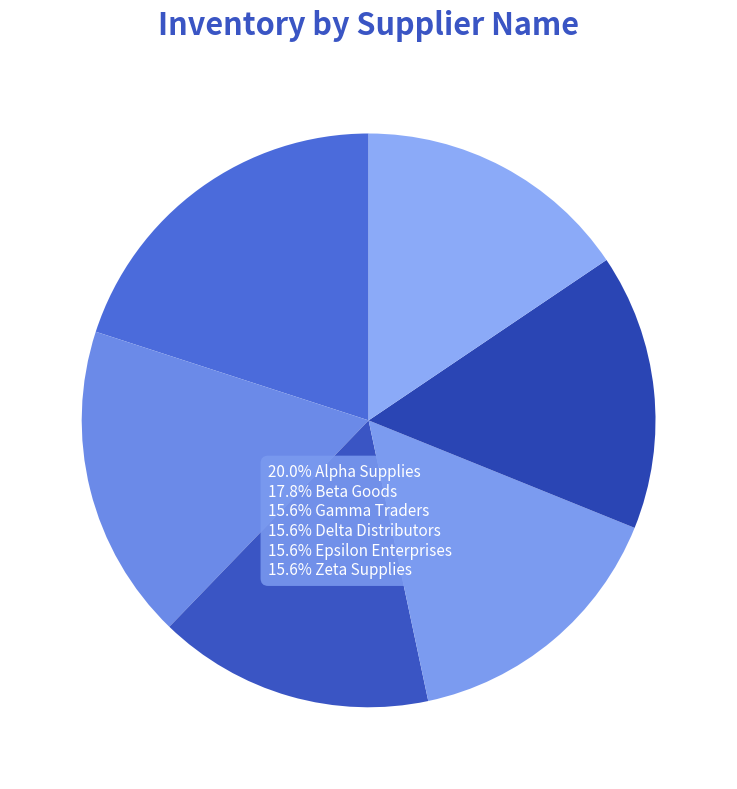

To the nearest percent, what is the difference between the largest and smallest slice percentages?

4%